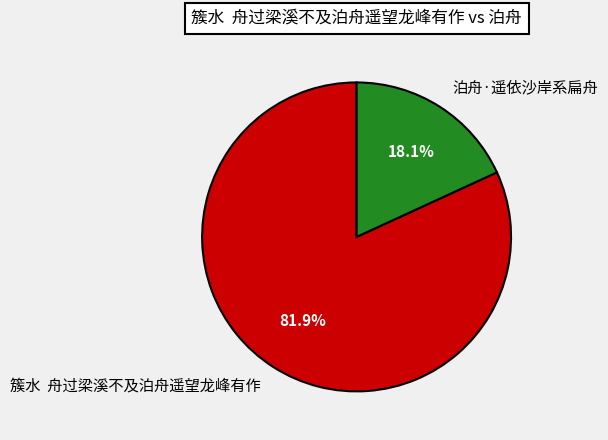

Between 泊舟·遥依沙岸系扁舟 and 簇水 舟过梁溪不及泊舟遥望龙峰有作, which is larger?

簇水 舟过梁溪不及泊舟遥望龙峰有作